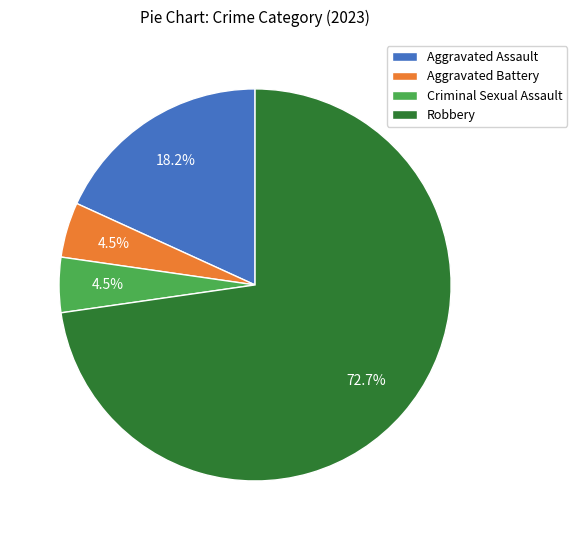

Count the number of slices in the pie.

4